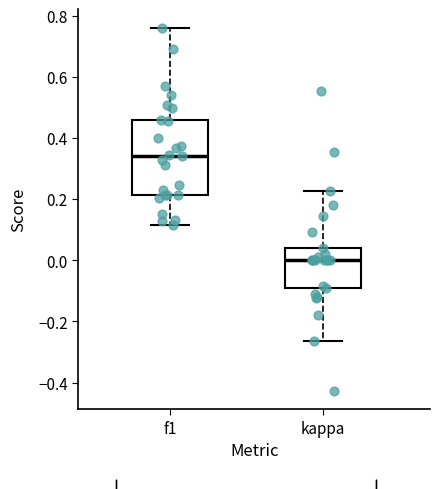

Which box is the tallest, from its lower edge to its upper edge?

f1